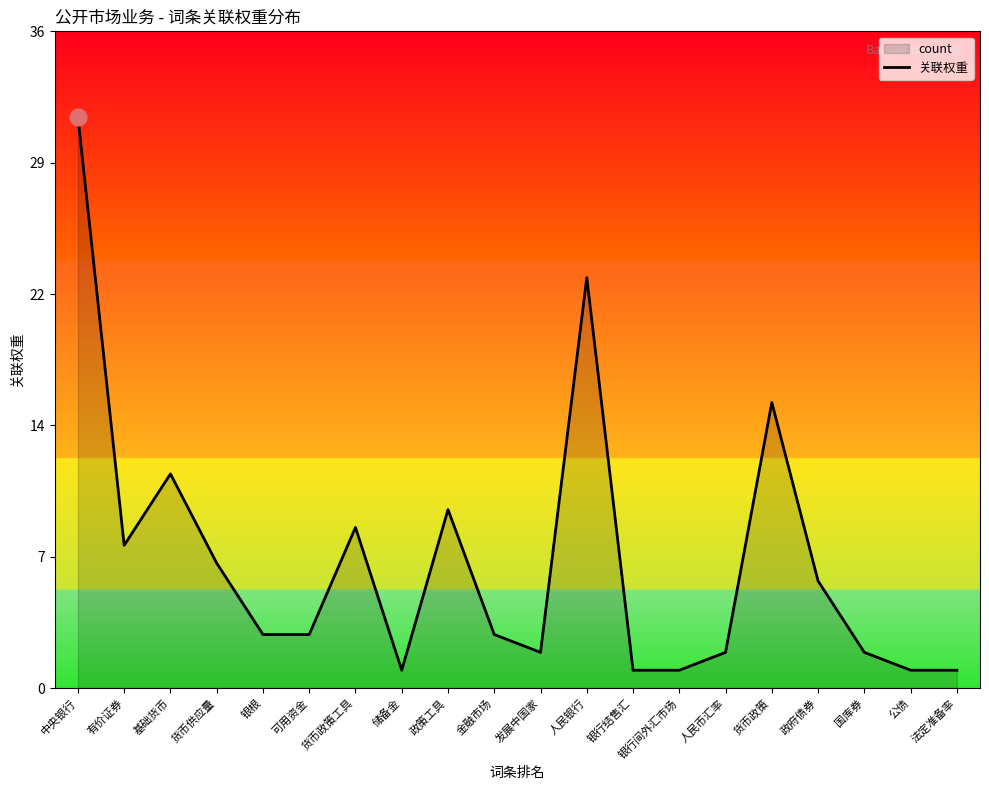

Which category has the highest value across all series?

中央银行